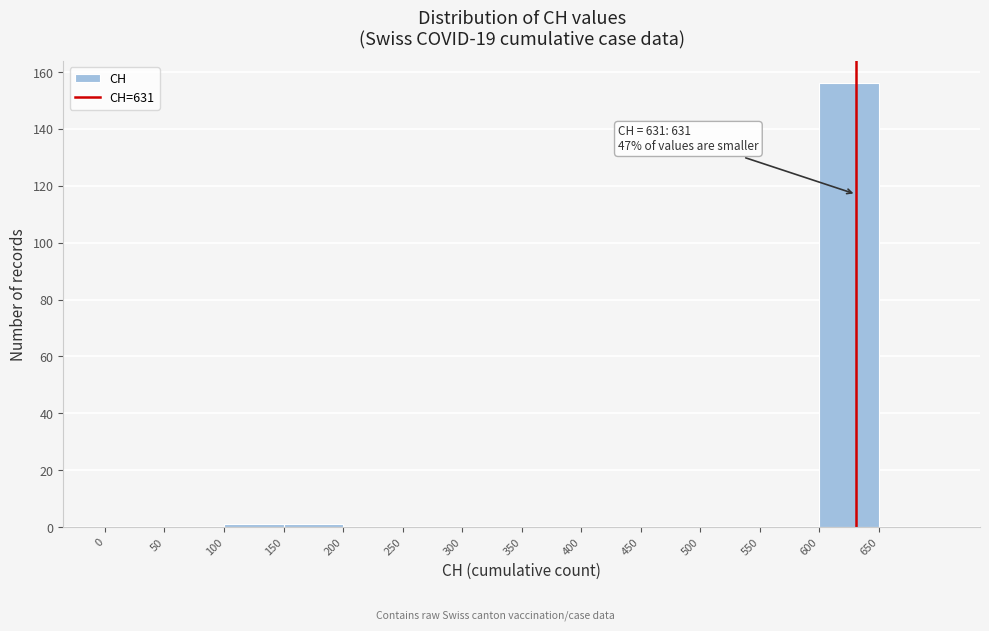

Over which range of the x-axis is the bar tallest?

600 to 650